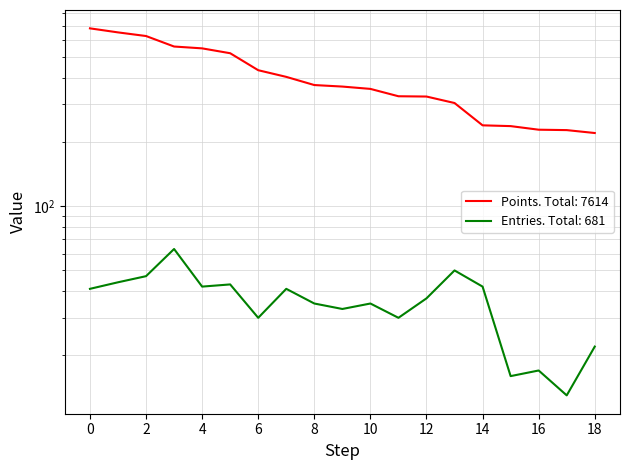

True or false: Points has more than 2 interior local peaks.

False